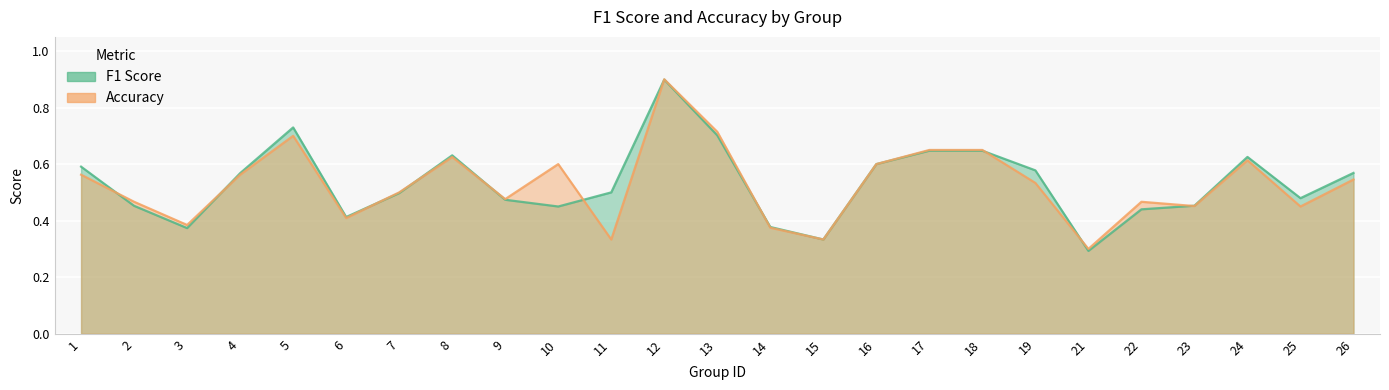

What is the value of the accuracy point at the 20th from the left?

0.3